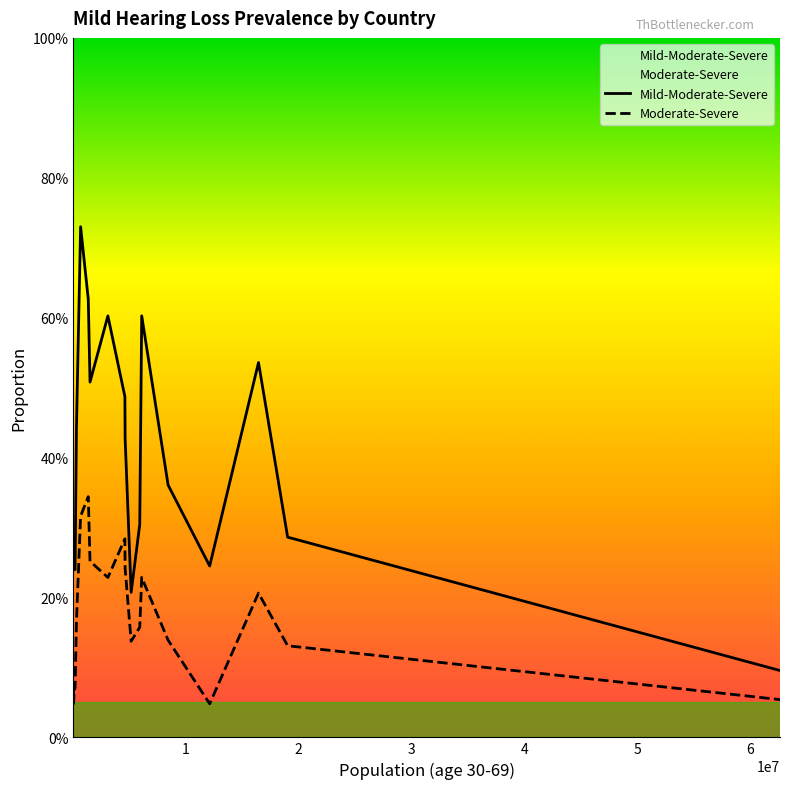

What is the value of the Mild-Moderate-Severe point at the 16th from the left?

0.4